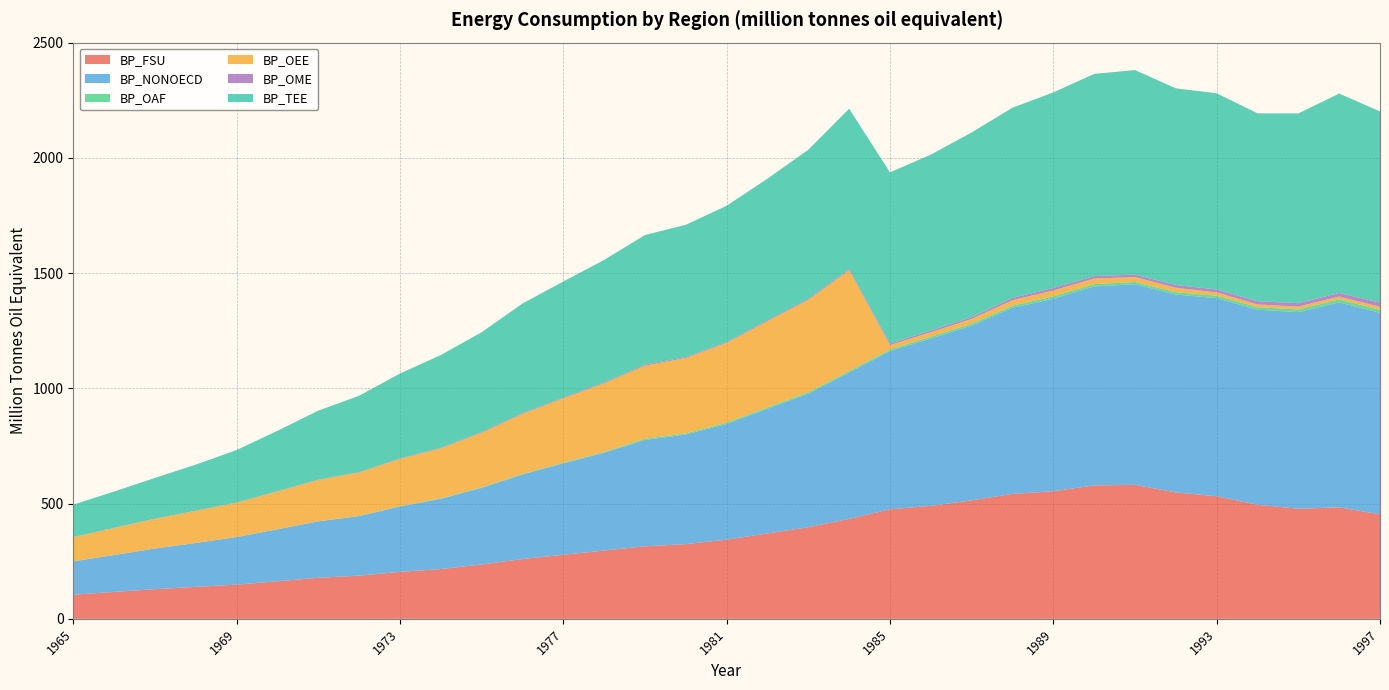

Reading left to right, list all the values displayed in this chart.

BP_FSU: 104.6	116.7	128.5	138.7	148.3	162.9	178.1	187.3	203.7	216.0	235.7	259.4	277.9	296.3	314.6	324.2	343.3	370.6	397.4	433.6	475.1	490.0	514.0	542.0	553.5	578.9	581.3	548.6	531.8	495.1	477.7	483.7	453.3
BP_NONOECD: 144.6	160.1	176.4	190.3	206.3	225.3	244.8	258.0	283.7	304.6	332.4	366.7	396.7	424.4	461.6	475.2	502.2	541.2	579.6	635.0	686.4	726.0	758.0	807.7	835.3	863.3	870.7	858.4	859.7	846.1	853.1	889.5	874.5
BP_OAF: 0.2	0.2	0.2	0.2	0.2	0.5	0.5	0.9	1.6	1.6	2.1	2.1	2.5	3.0	5.2	5.2	5.8	5.5	5.9	6.1	7.1	8.2	8.2	8.9	10.5	9.9	9.5	10.2	10.5	10.8	11.6	12.9	13.0
BP_OEE: 105.0	117.1	128.9	139.3	149.0	163.9	179.2	188.7	205.2	217.6	237.4	261.2	279.8	298.5	317.1	327.3	346.4	374.4	401.5	438.1	18.9	19.2	21.1	23.7	25.3	24.2	21.3	19.1	14.2	12.2	12.2	12.0	13.0
BP_OME: 0.7	0.9	0.8	0.9	1.2	1.3	1.5	1.7	2.2	2.5	3.0	3.6	3.2	3.7	4.6	3.9	3.3	4.5	4.7	5.2	6.5	7.6	7.8	9.9	11.0	10.8	10.6	12.2	12.8	13.8	15.0	15.7	17.9
BP_TEE: 140.3	157.3	176.5	199.6	227.5	261.8	299.1	331.3	367.9	402.0	432.8	475.0	503.5	531.2	562.1	573.7	591.3	613.6	646.2	695.0	743.0	763.2	801.3	825.6	848.3	877.2	887.6	853.4	851.3	815.2	823.3	865.2	830.0